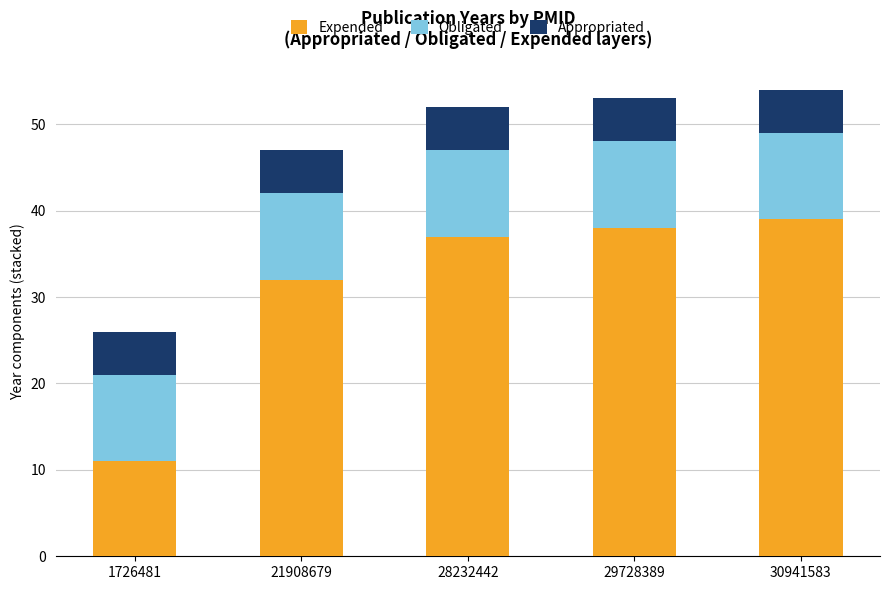

The value of Expended at 29728389 is 38. True or false?

True